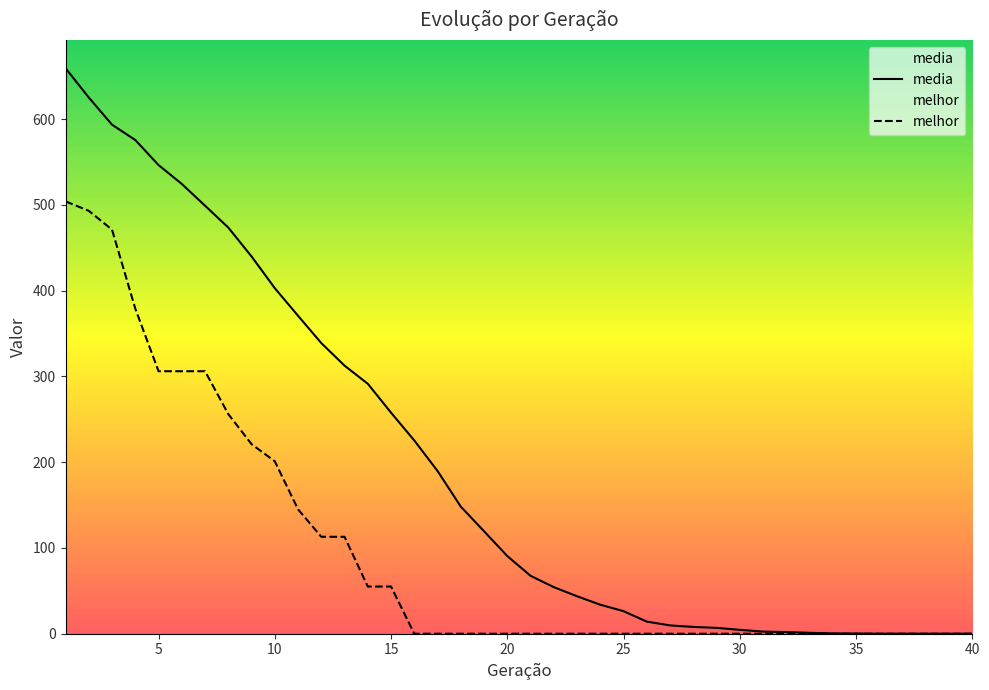

What is the total value across all series at 35?

0.2